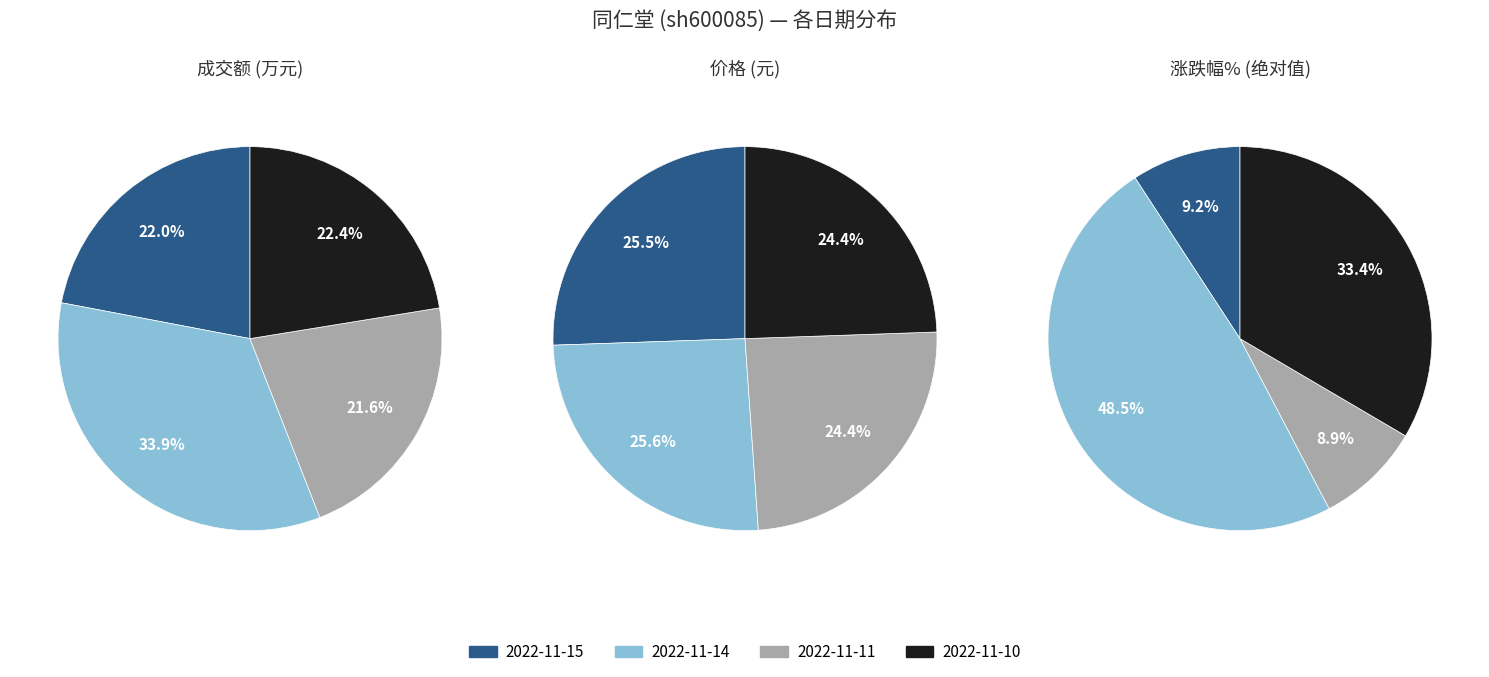

Count the number of slices in the pie.

4